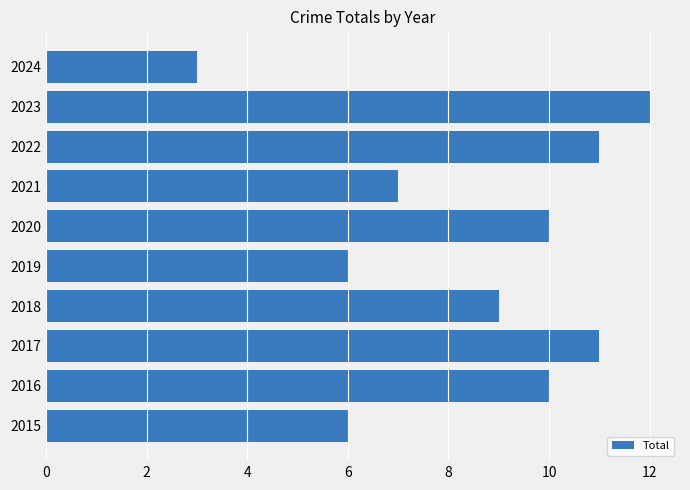

What is the sum of all values?

85